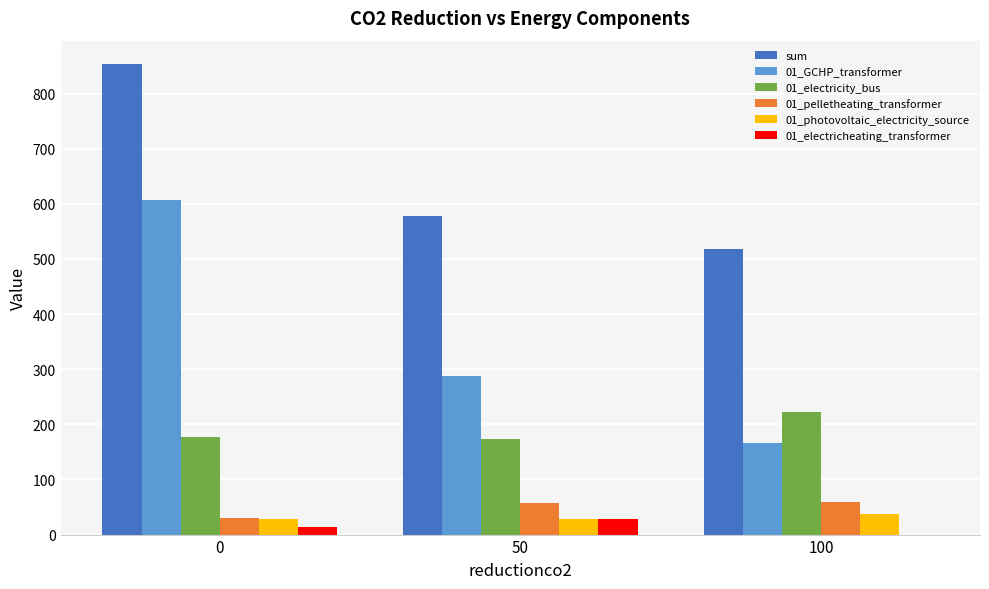

Is it true that sum equals 202.5 at 100?

False